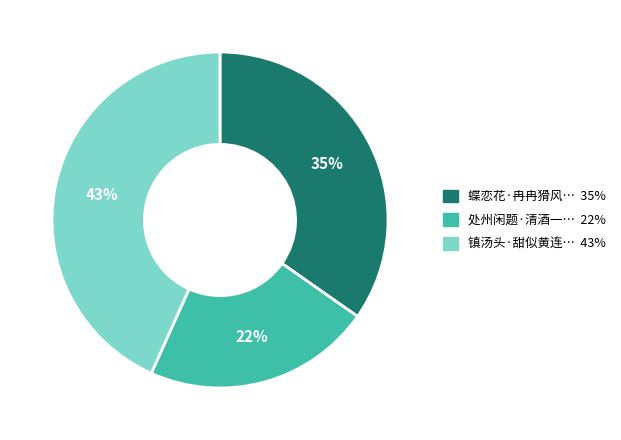

Is there a majority slice in this chart?

No